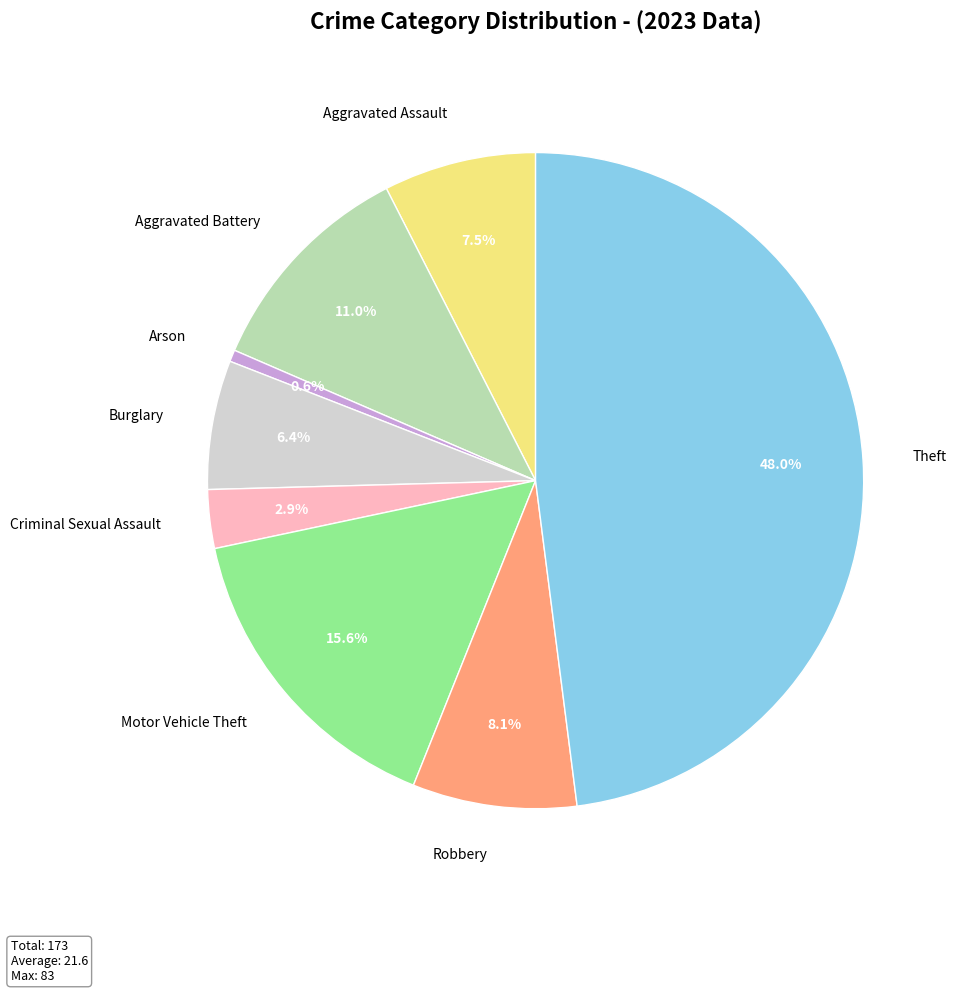

To the nearest percent, what is the combined percentage of Aggravated Assault and Arson?

8%